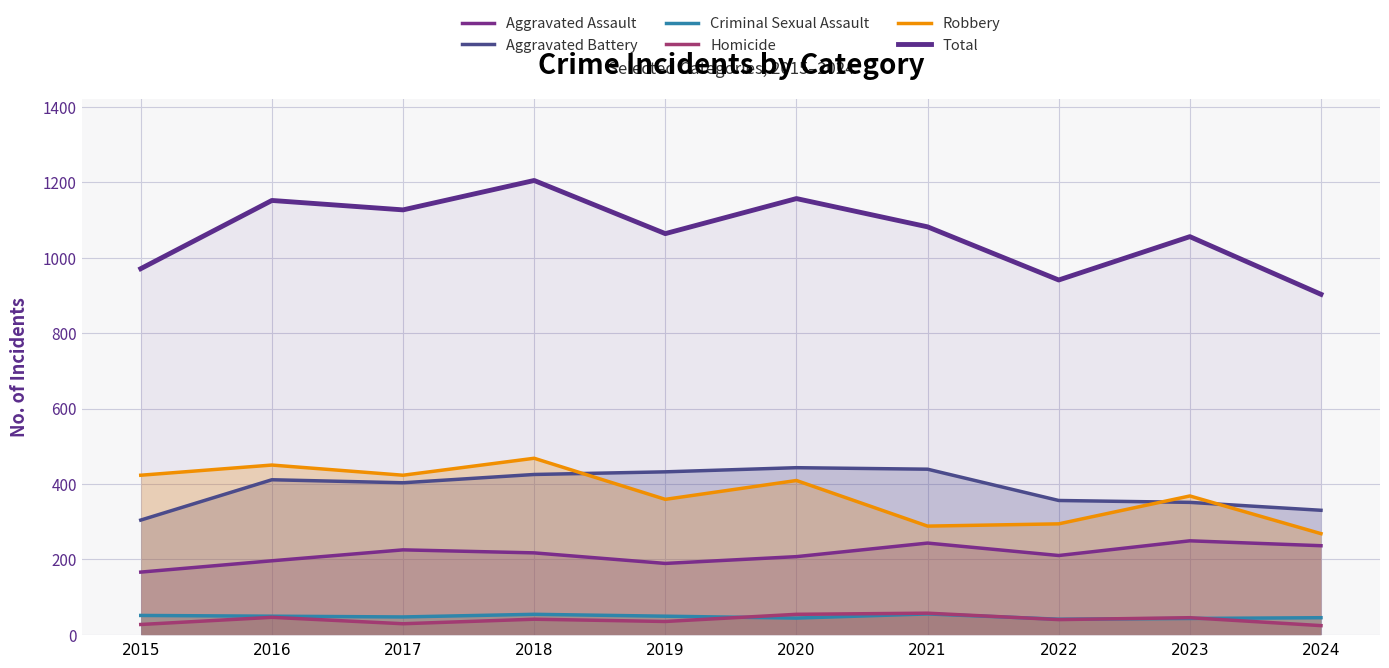

Does the chart display data point markers on the line(s)?

No